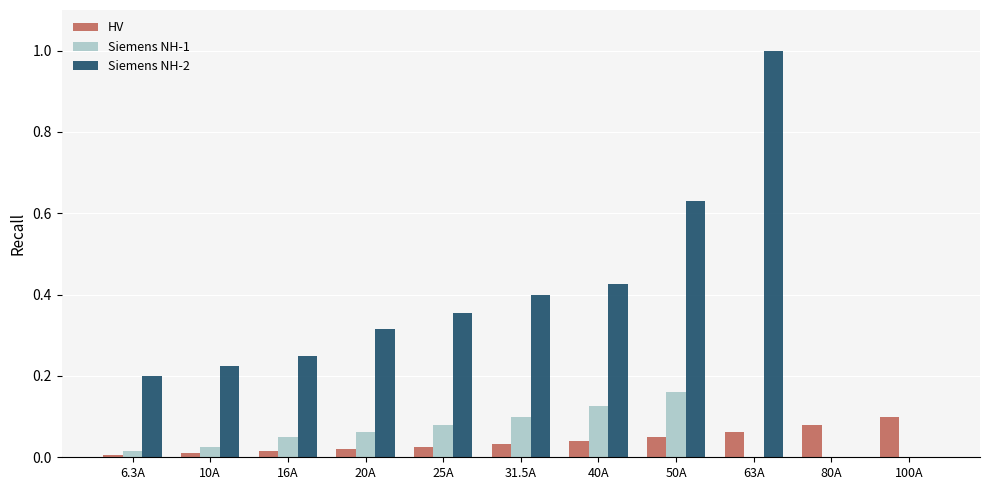

How many distinct data groups are displayed?

3